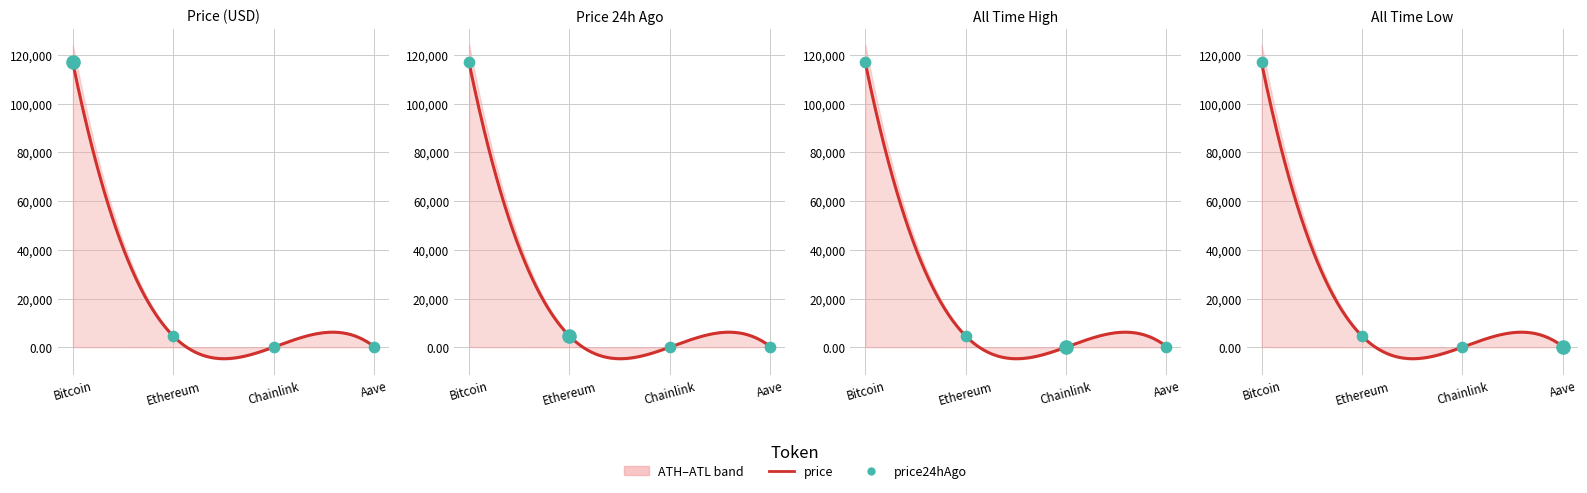

Is the value of price24hAgo at Aave greater than the value of allTimeHigh at Aave?

No